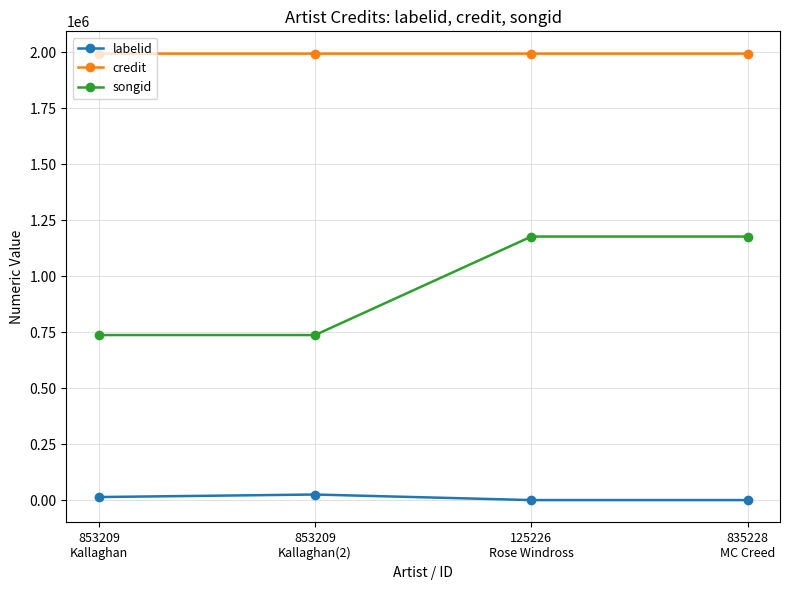

Rank the series by their average value, from lowest to highest.

labelid, songid, credit